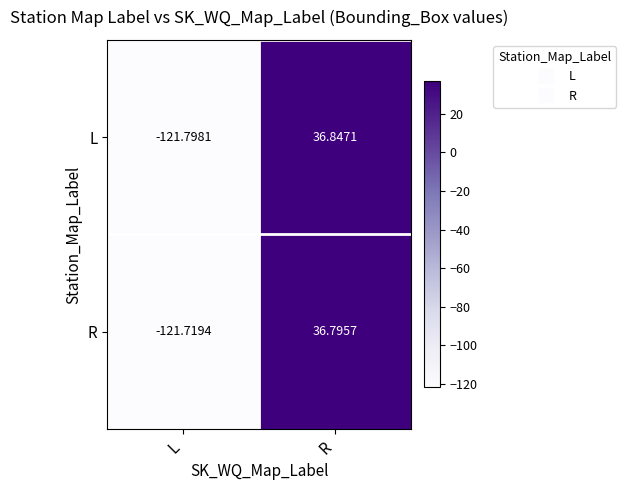

Which category has the lowest value in the R series?

L